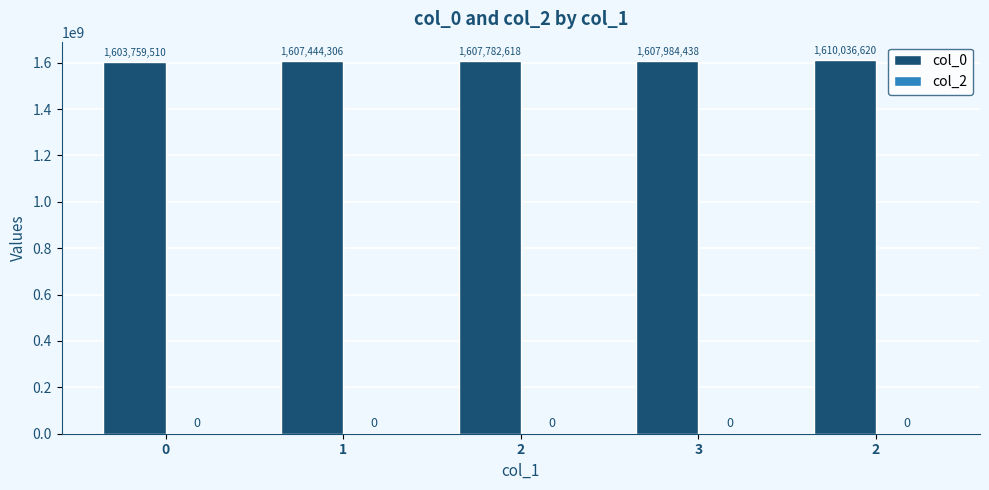

What is the label of the 3rd bar from the right?

2